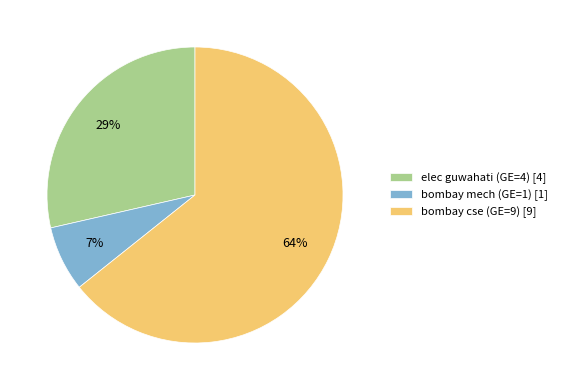

How many segments does this pie chart have?

3